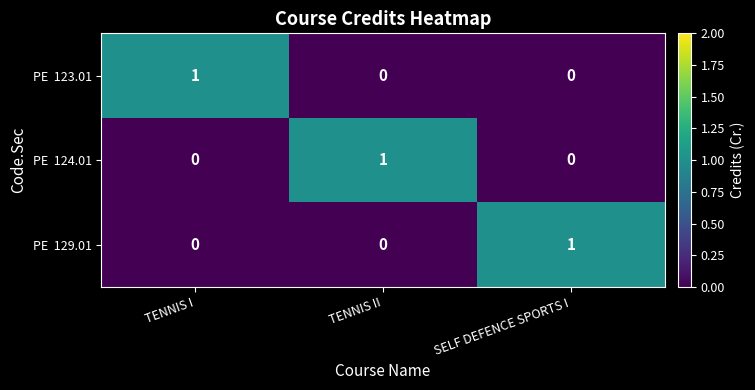

At how many categories does at least one series exceed 0?

3